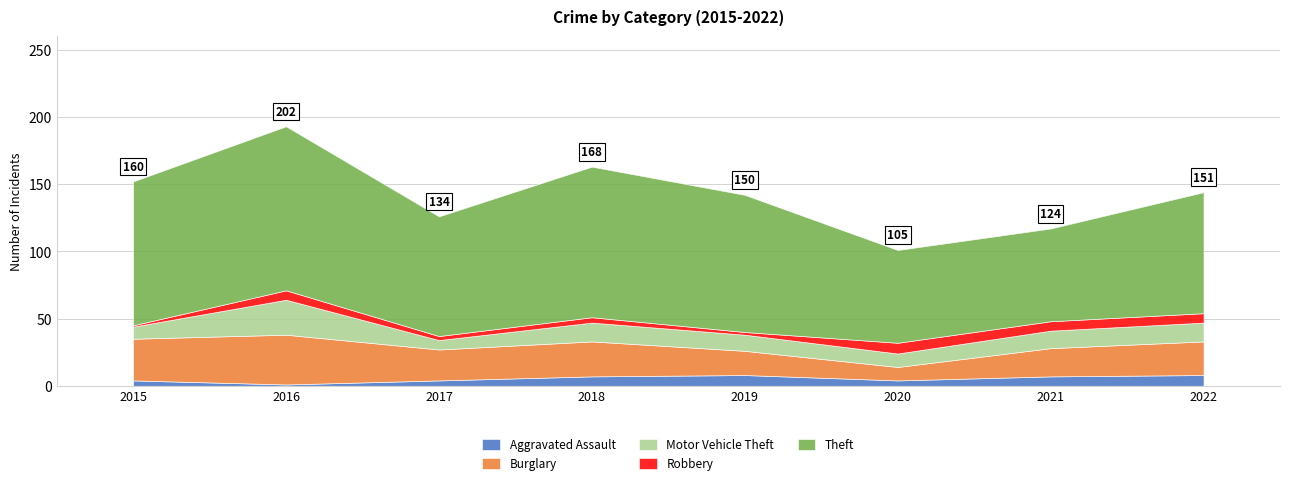

Is it true that Motor Vehicle Theft equals 12 at 2019?

True